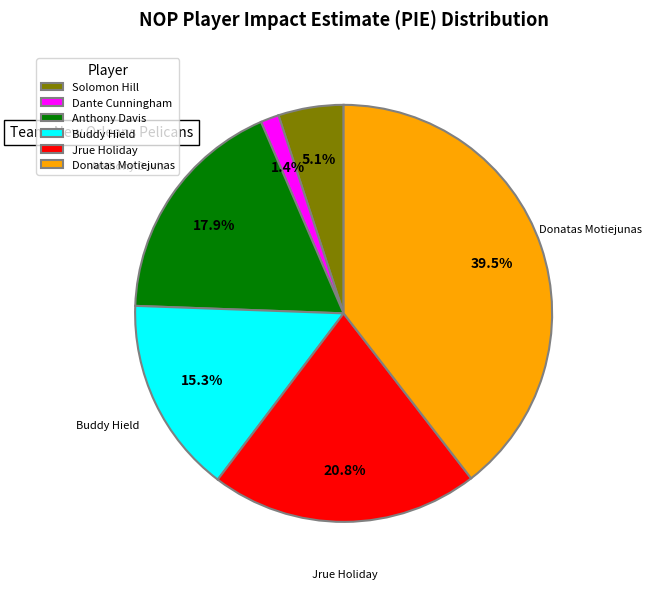

Rank the categories by value from lowest to highest.

Dante Cunningham, Solomon Hill, Buddy Hield, Anthony Davis, Jrue Holiday, Donatas Motiejunas